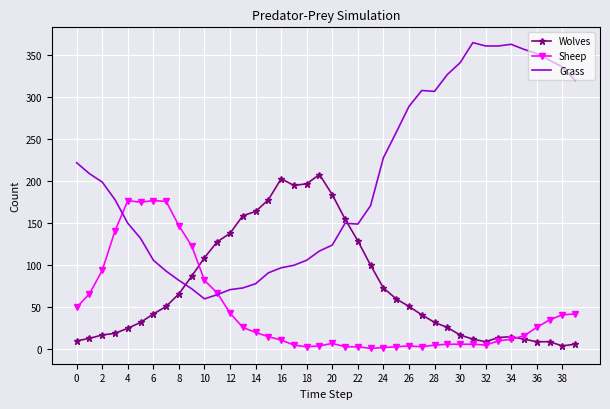

Rank the series by their average value, from highest to lowest.

Grass, Wolves, Sheep